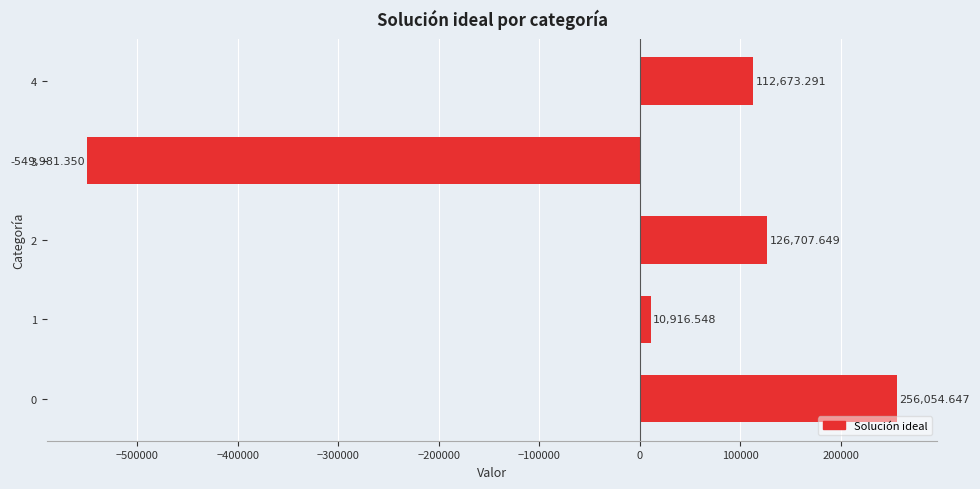

List the labels in order of value, largest first.

0, 2, 4, 1, 3